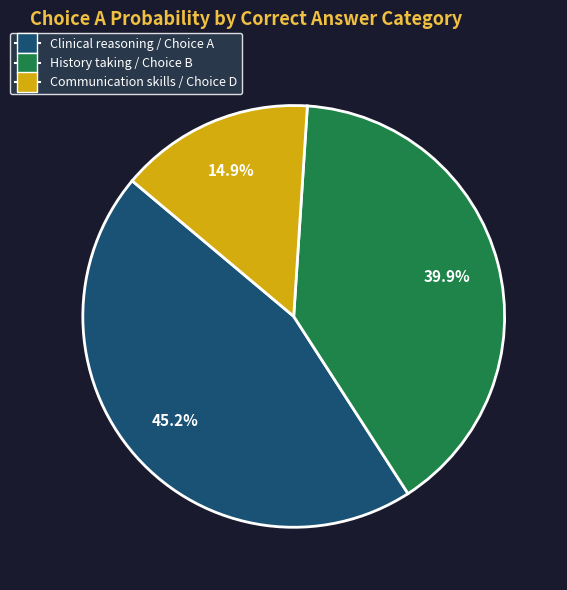

Is there any slice that represents more than half of the pie?

No